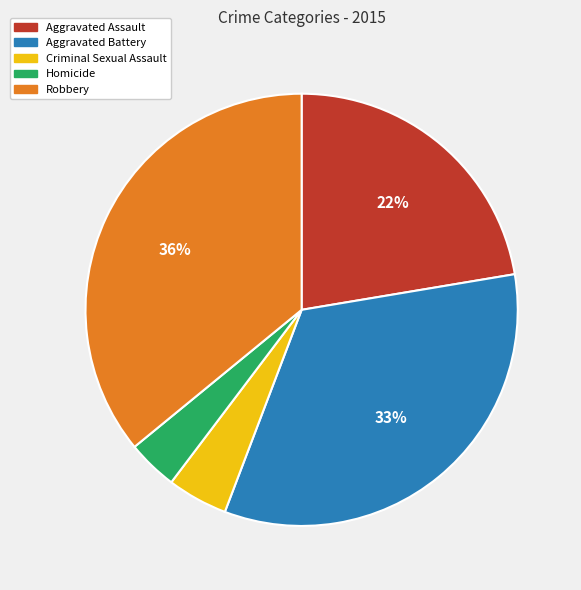

How many slices are in this pie chart?

5